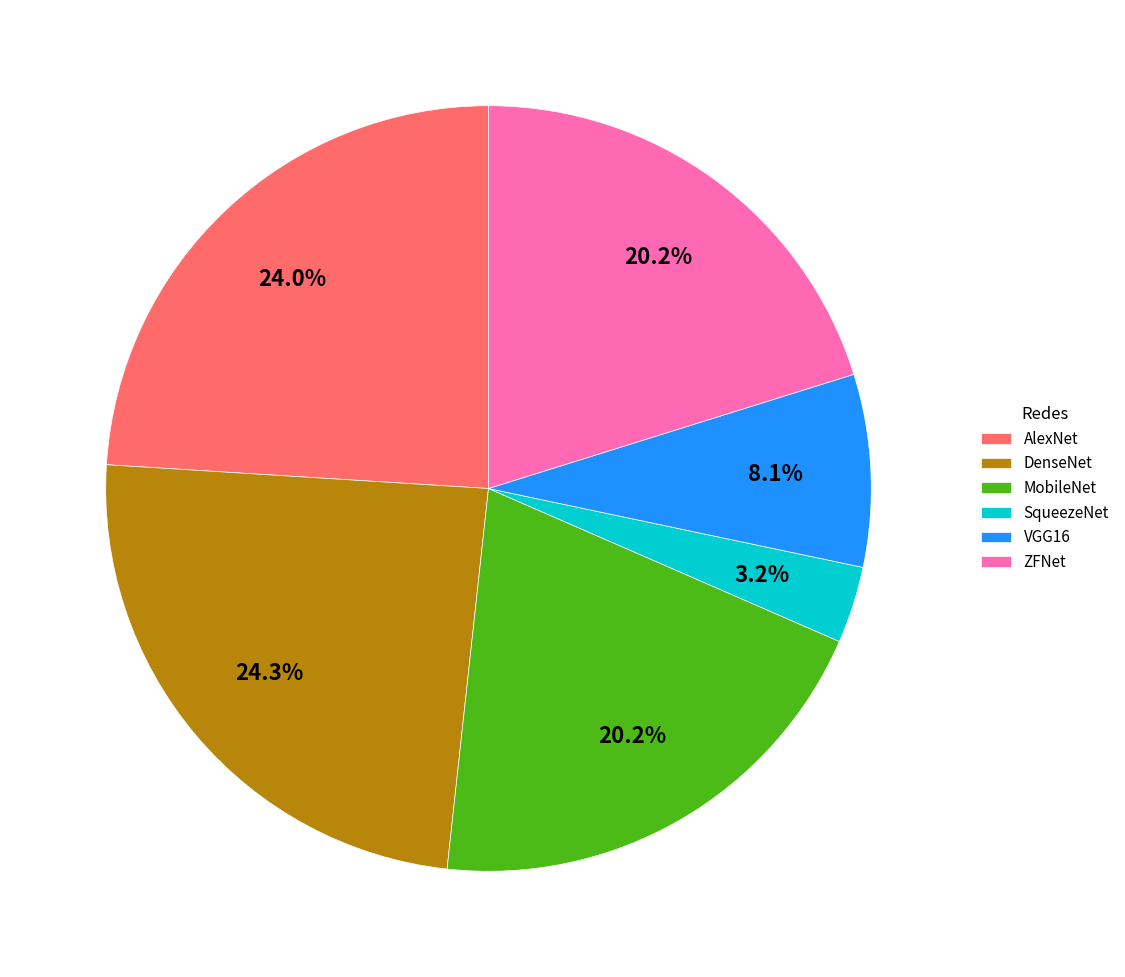

What percentage is NOT represented by ZFNet?

79.8%